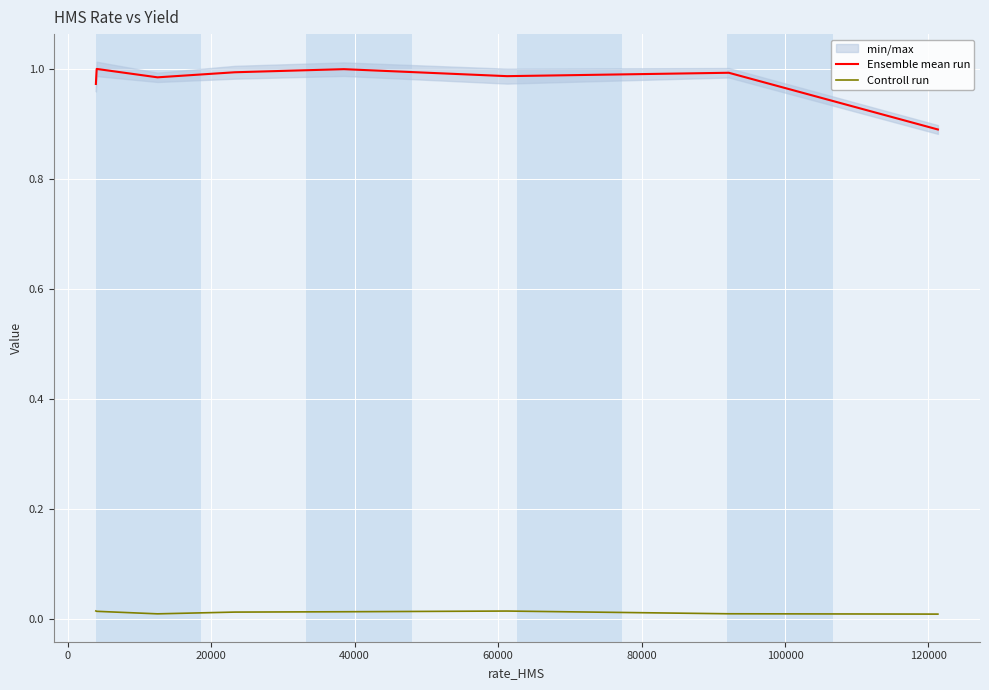

True or false: Controll run and Ensemble mean run intersect in this chart.

False